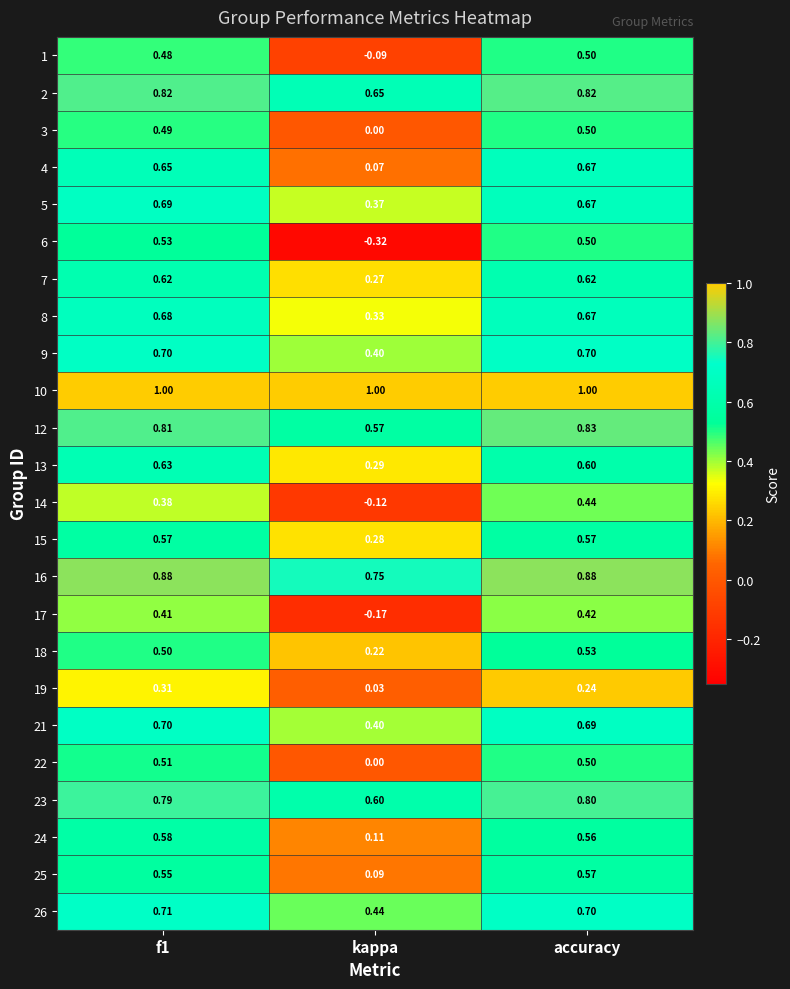

At which label does 16 reach its minimum?

kappa